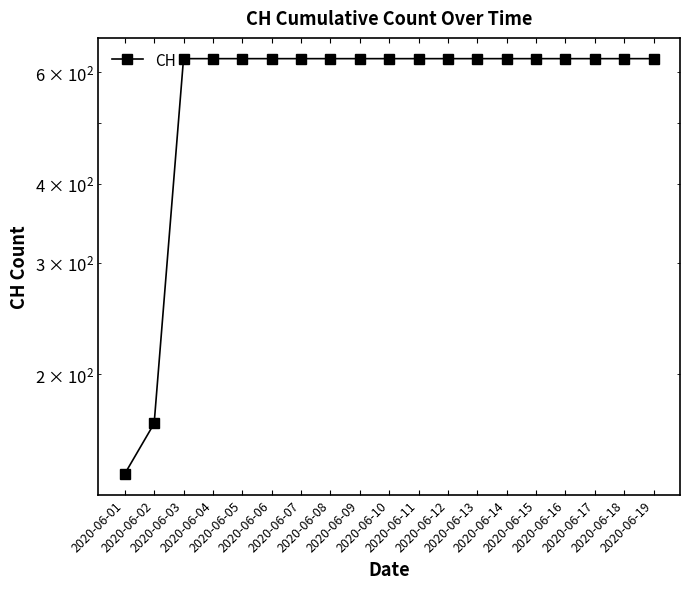

Is this an area chart (filled region under the line)?

No